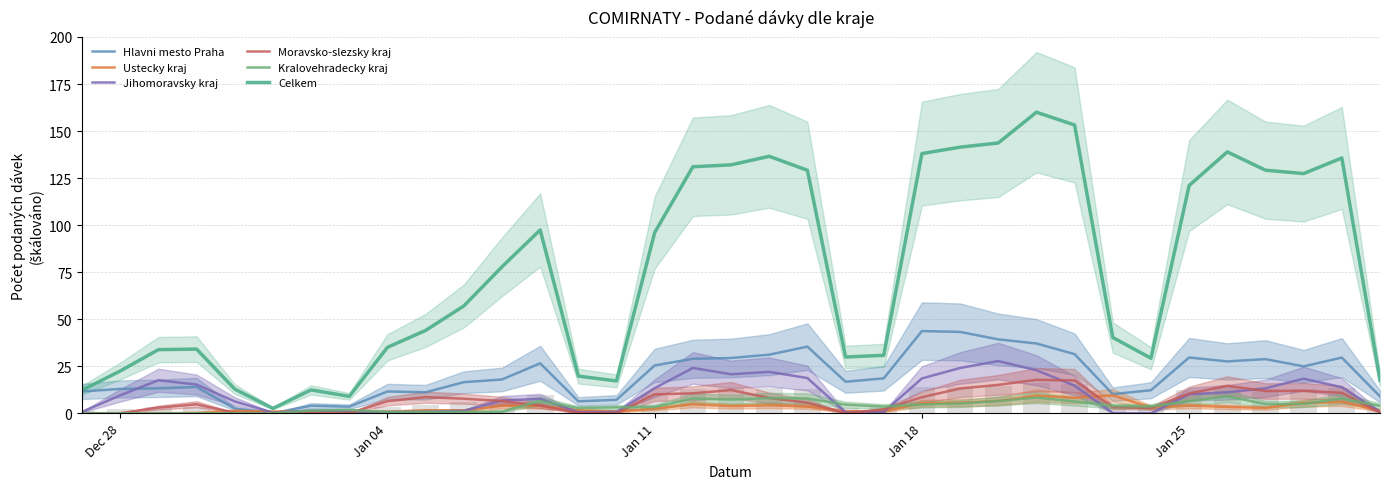

What are all the series names shown in the legend?

Hlavni mesto Praha, Ustecky kraj, Jihomoravsky kraj, Moravsko-slezsky kraj, Kralovehradecky kraj, Celkem